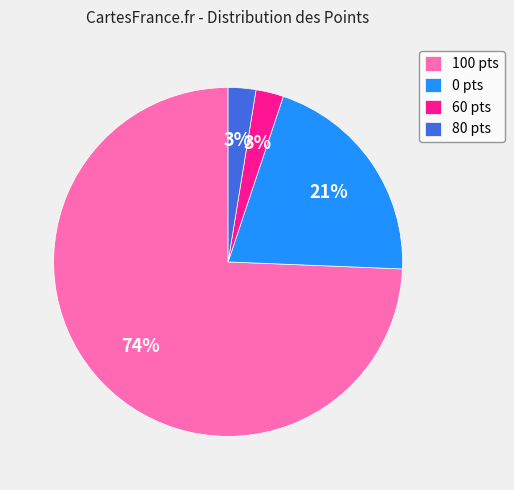

To the nearest percent, what is the average slice percentage?

25%